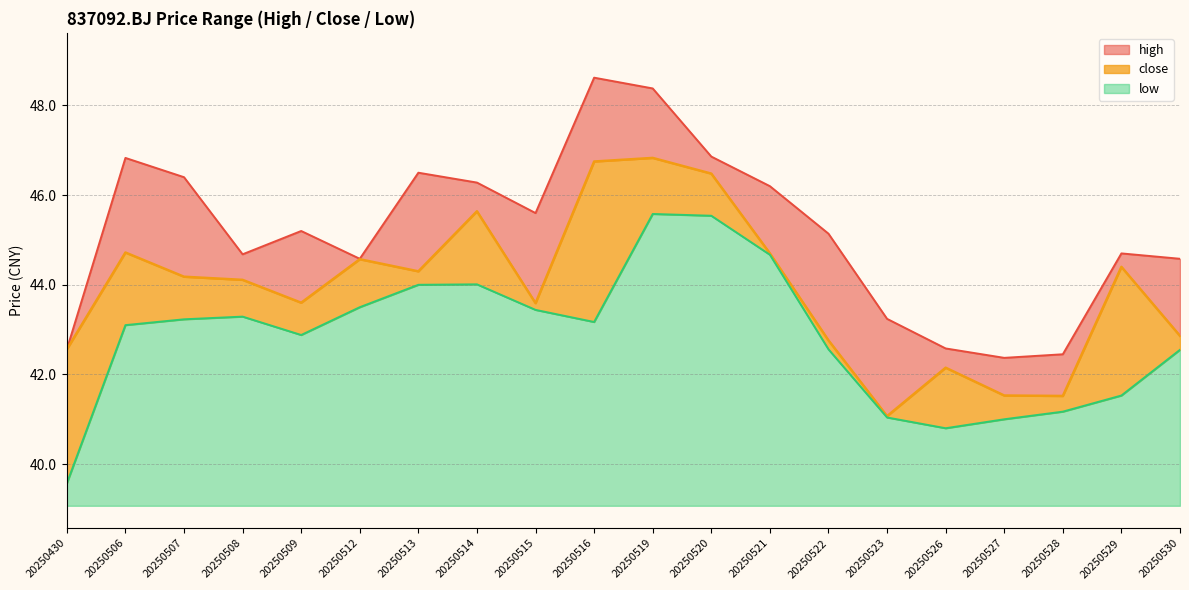

What is the value of the high point at the 9th from the left?

45.6